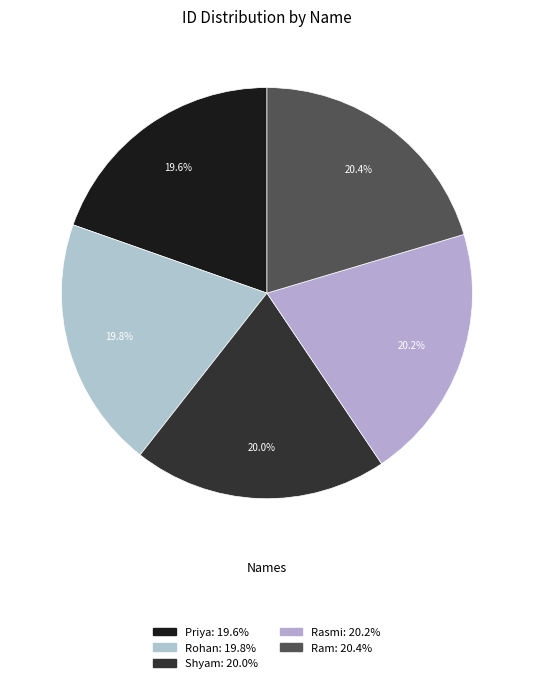

To the nearest percent, what portion does Ram represent?

20%